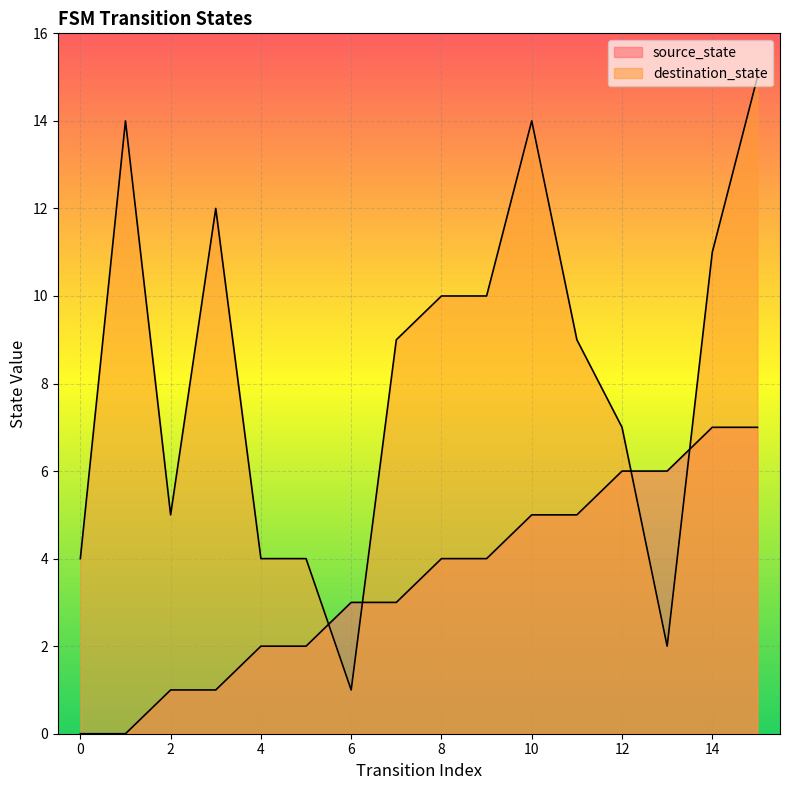

The value of destination_state at 4 is 4. True or false?

True